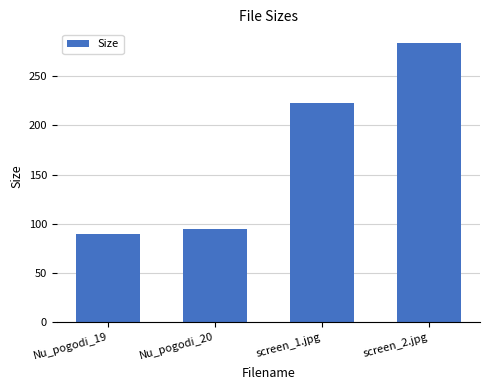

Where does the data first go above 222?

screen_1.jpg